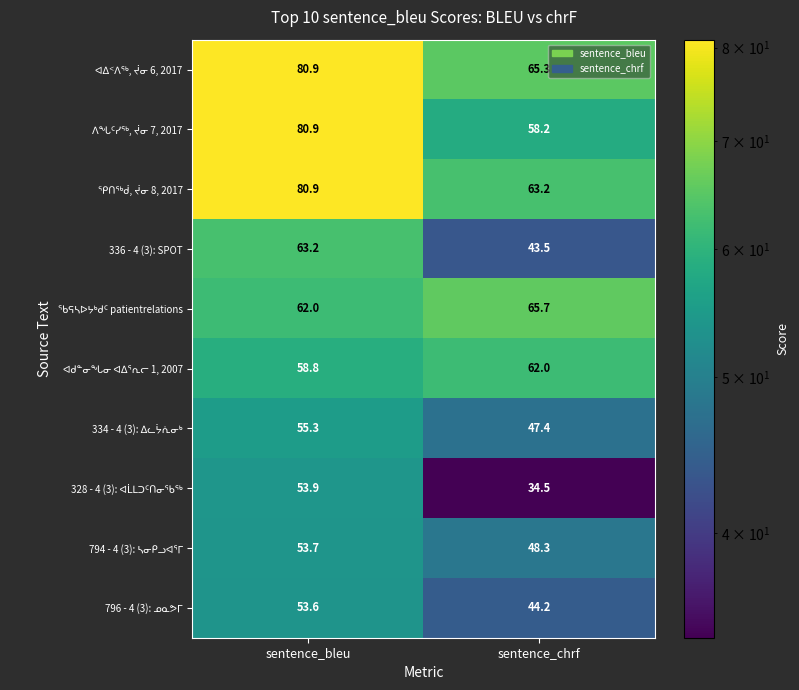

Count the number of data series in this chart.

10